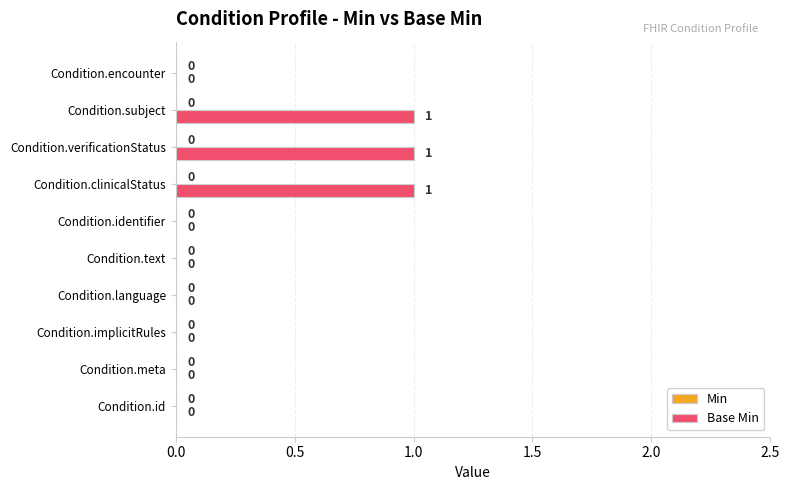

The chart shows a value of 1 at Condition.language. True or false?

False